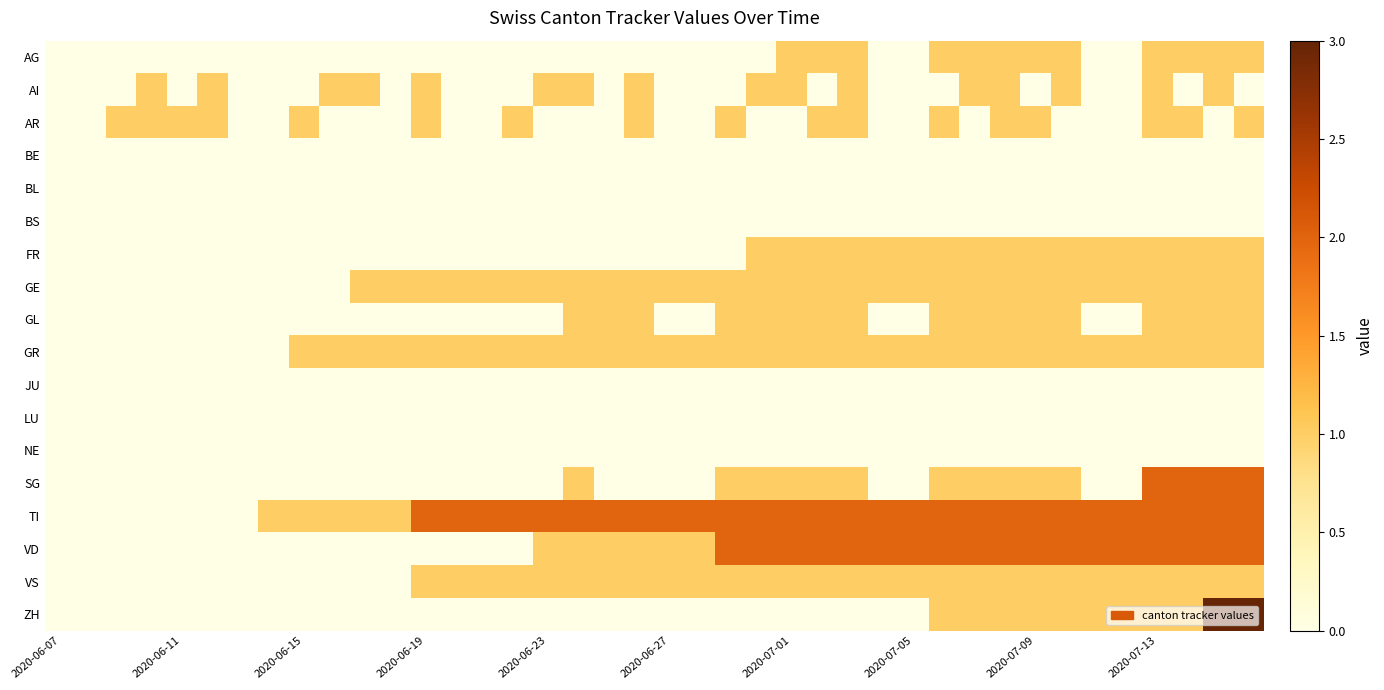

Reading right to left, list all the values displayed in this chart.

AG: 1	1	1	1	0	0	1	1	1	1	1	0	0	1	1	1	0	0	0	0	0	0	0	0	0	0	0	0	0	0	0	0	0	0	0	0	0	0	0	0
AI: 0	1	0	1	0	0	1	0	1	1	0	0	0	1	0	1	1	0	0	0	1	0	1	1	0	0	0	1	0	1	1	0	0	0	1	0	1	0	0	0
AR: 1	0	1	1	0	0	0	1	1	0	1	0	0	1	1	0	0	1	0	0	1	0	0	0	1	0	0	1	0	0	0	1	0	0	1	1	1	1	0	0
BE: 0	0	0	0	0	0	0	0	0	0	0	0	0	0	0	0	0	0	0	0	0	0	0	0	0	0	0	0	0	0	0	0	0	0	0	0	0	0	0	0
BL: 0	0	0	0	0	0	0	0	0	0	0	0	0	0	0	0	0	0	0	0	0	0	0	0	0	0	0	0	0	0	0	0	0	0	0	0	0	0	0	0
BS: 0	0	0	0	0	0	0	0	0	0	0	0	0	0	0	0	0	0	0	0	0	0	0	0	0	0	0	0	0	0	0	0	0	0	0	0	0	0	0	0
FR: 1	1	1	1	1	1	1	1	1	1	1	1	1	1	1	1	1	0	0	0	0	0	0	0	0	0	0	0	0	0	0	0	0	0	0	0	0	0	0	0
GE: 1	1	1	1	1	1	1	1	1	1	1	1	1	1	1	1	1	1	1	1	1	1	1	1	1	1	1	1	1	1	0	0	0	0	0	0	0	0	0	0
GL: 1	1	1	1	0	0	1	1	1	1	1	0	0	1	1	1	1	1	0	0	1	1	1	0	0	0	0	0	0	0	0	0	0	0	0	0	0	0	0	0
GR: 1	1	1	1	1	1	1	1	1	1	1	1	1	1	1	1	1	1	1	1	1	1	1	1	1	1	1	1	1	1	1	1	0	0	0	0	0	0	0	0
JU: 0	0	0	0	0	0	0	0	0	0	0	0	0	0	0	0	0	0	0	0	0	0	0	0	0	0	0	0	0	0	0	0	0	0	0	0	0	0	0	0
LU: 0	0	0	0	0	0	0	0	0	0	0	0	0	0	0	0	0	0	0	0	0	0	0	0	0	0	0	0	0	0	0	0	0	0	0	0	0	0	0	0
NE: 0	0	0	0	0	0	0	0	0	0	0	0	0	0	0	0	0	0	0	0	0	0	0	0	0	0	0	0	0	0	0	0	0	0	0	0	0	0	0	0
SG: 2	2	2	2	0	0	1	1	1	1	1	0	0	1	1	1	1	1	0	0	0	0	1	0	0	0	0	0	0	0	0	0	0	0	0	0	0	0	0	0
TI: 2	2	2	2	2	2	2	2	2	2	2	2	2	2	2	2	2	2	2	2	2	2	2	2	2	2	2	2	1	1	1	1	1	0	0	0	0	0	0	0
VD: 2	2	2	2	2	2	2	2	2	2	2	2	2	2	2	2	2	2	1	1	1	1	1	1	0	0	0	0	0	0	0	0	0	0	0	0	0	0	0	0
VS: 1	1	1	1	1	1	1	1	1	1	1	1	1	1	1	1	1	1	1	1	1	1	1	1	1	1	1	1	0	0	0	0	0	0	0	0	0	0	0	0
ZH: 3	3	1	1	1	1	1	1	1	1	1	0	0	0	0	0	0	0	0	0	0	0	0	0	0	0	0	0	0	0	0	0	0	0	0	0	0	0	0	0